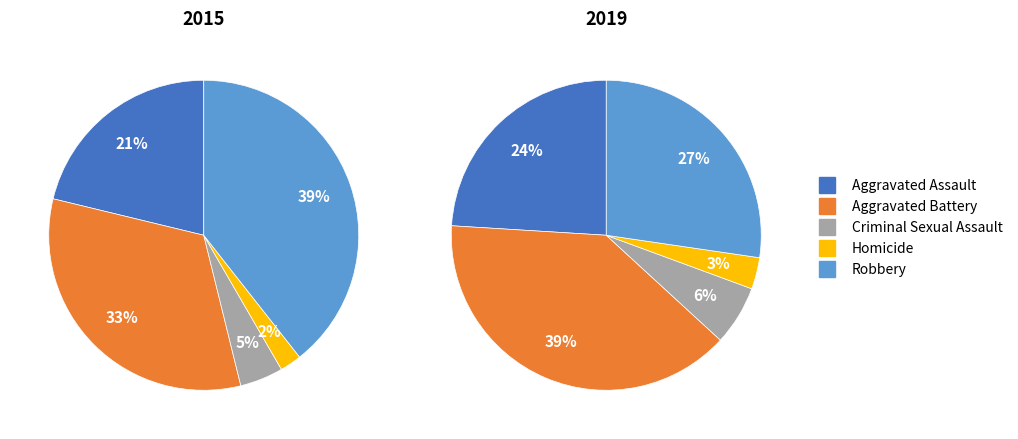

Does Aggravated Assault represent more than half of the total?

No